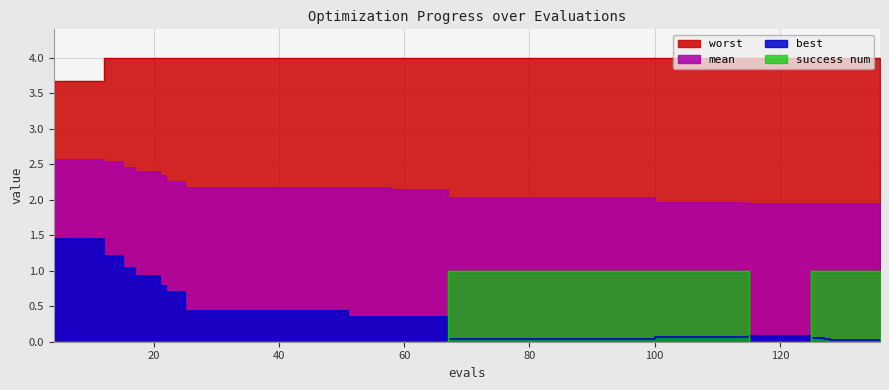

Does the chart display data point markers on the line(s)?

No